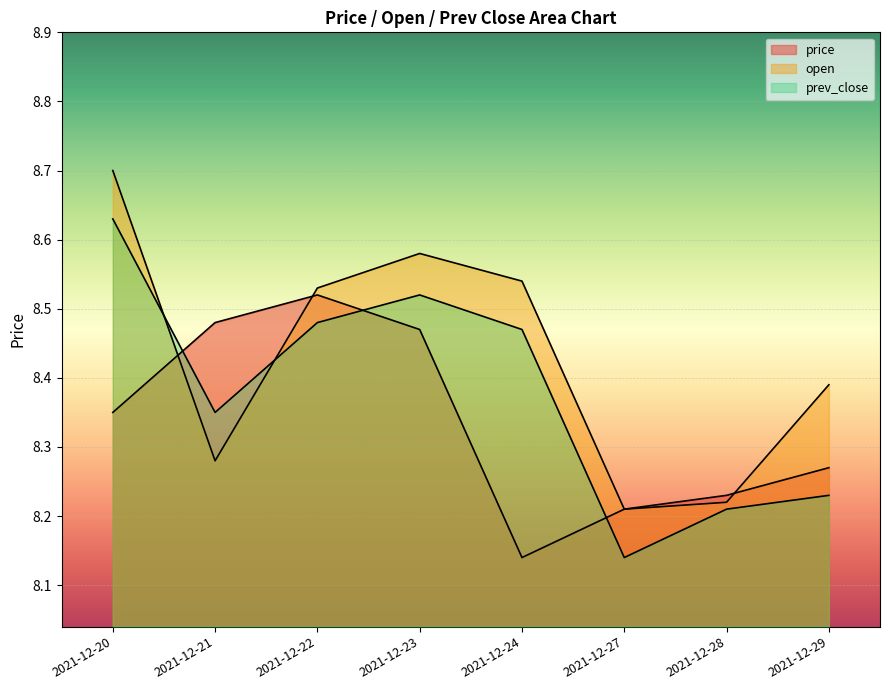

Which series has the widest spread of values?

prev_close